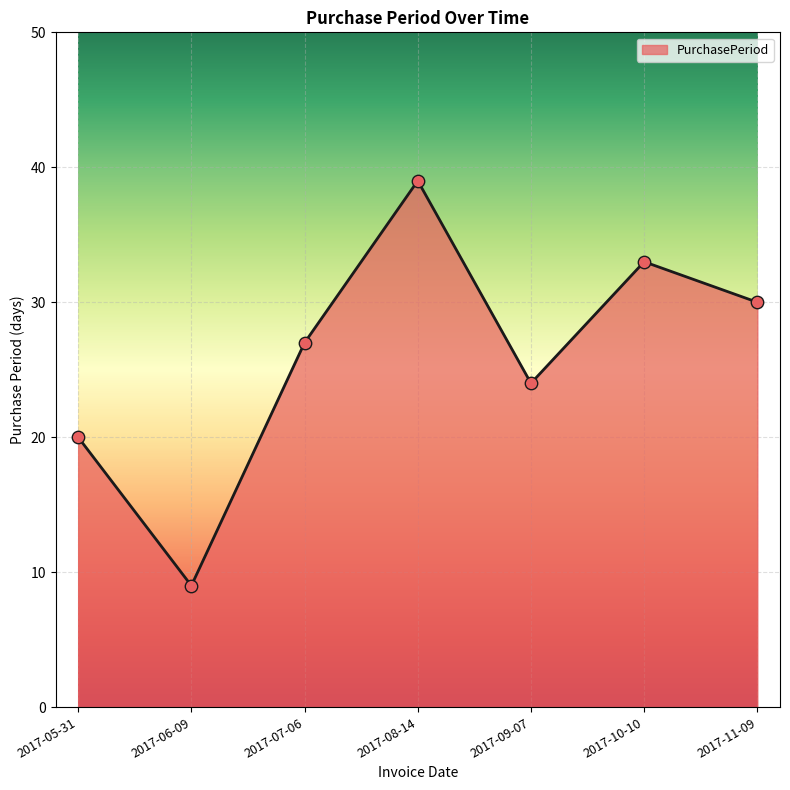

Approximately how many times larger is the value at 2017-10-10 compared to 2017-07-06?

1.2